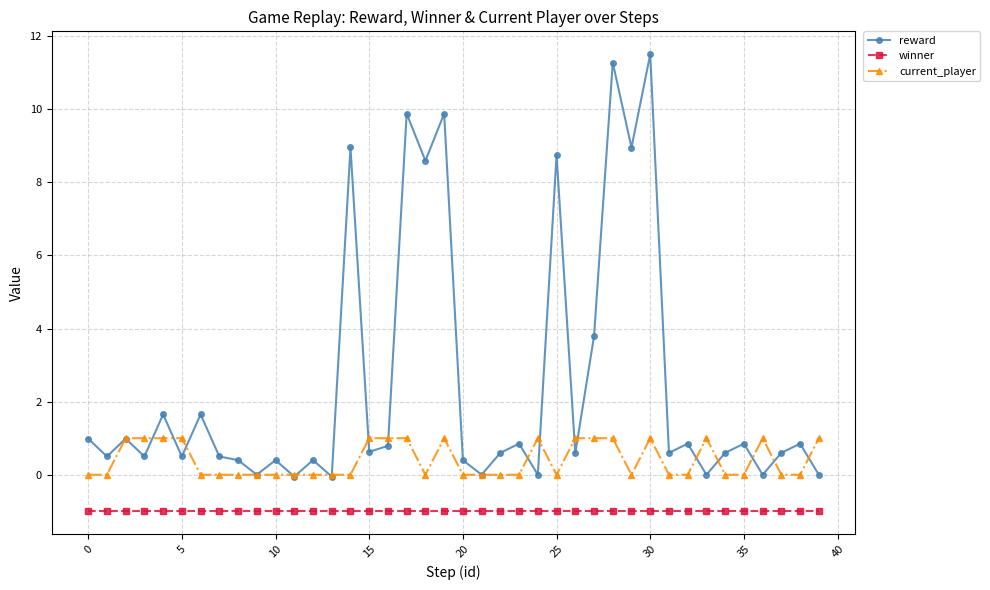

What are all the series names shown in the legend?

reward, winner, current_player